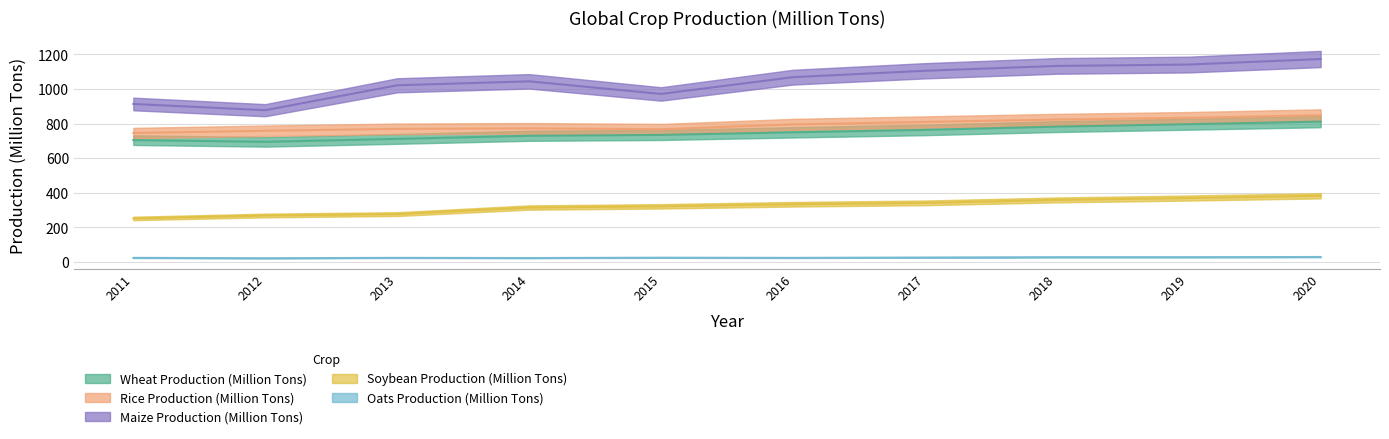

Where is the first local minimum for Oats Production (Million Tons)?

2012